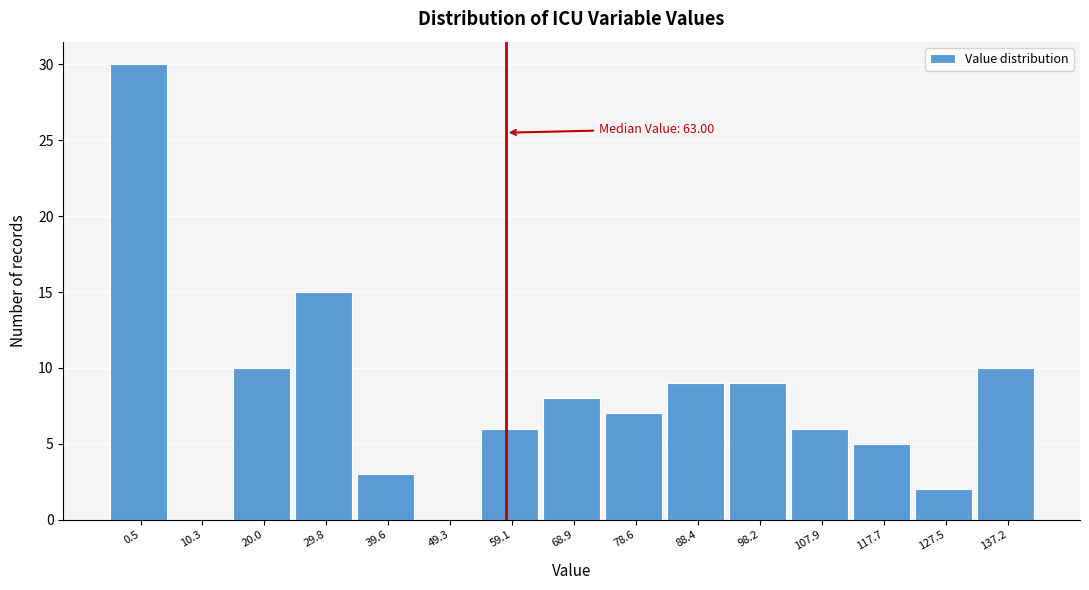

Reading right to left, list all the values displayed in this chart.

137.2=10	127.5=2	117.7=5	107.9=6	98.2=9	88.4=9	78.6=7	68.9=8	59.1=6	49.3=0	39.6=3	29.8=15	20.0=10	10.3=0	0.5=30